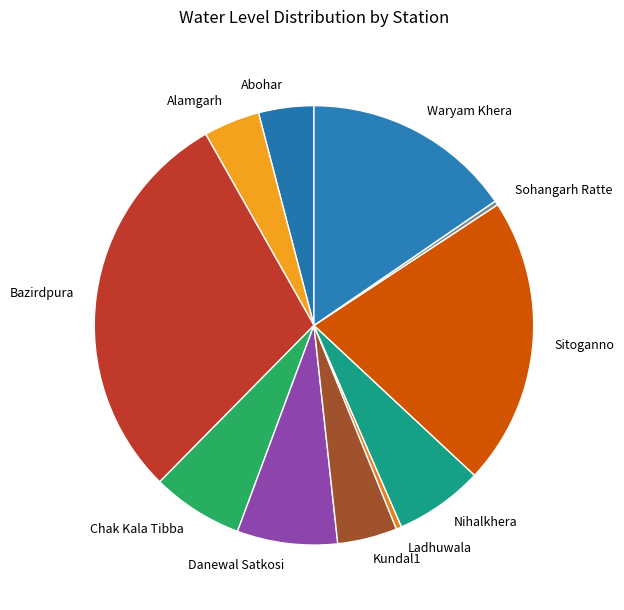

Does Kundal1 represent more than half of the total?

No